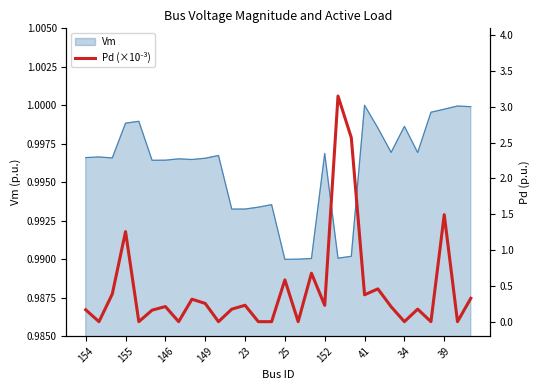

The value of Vm at 154 is 0.4. True or false?

False